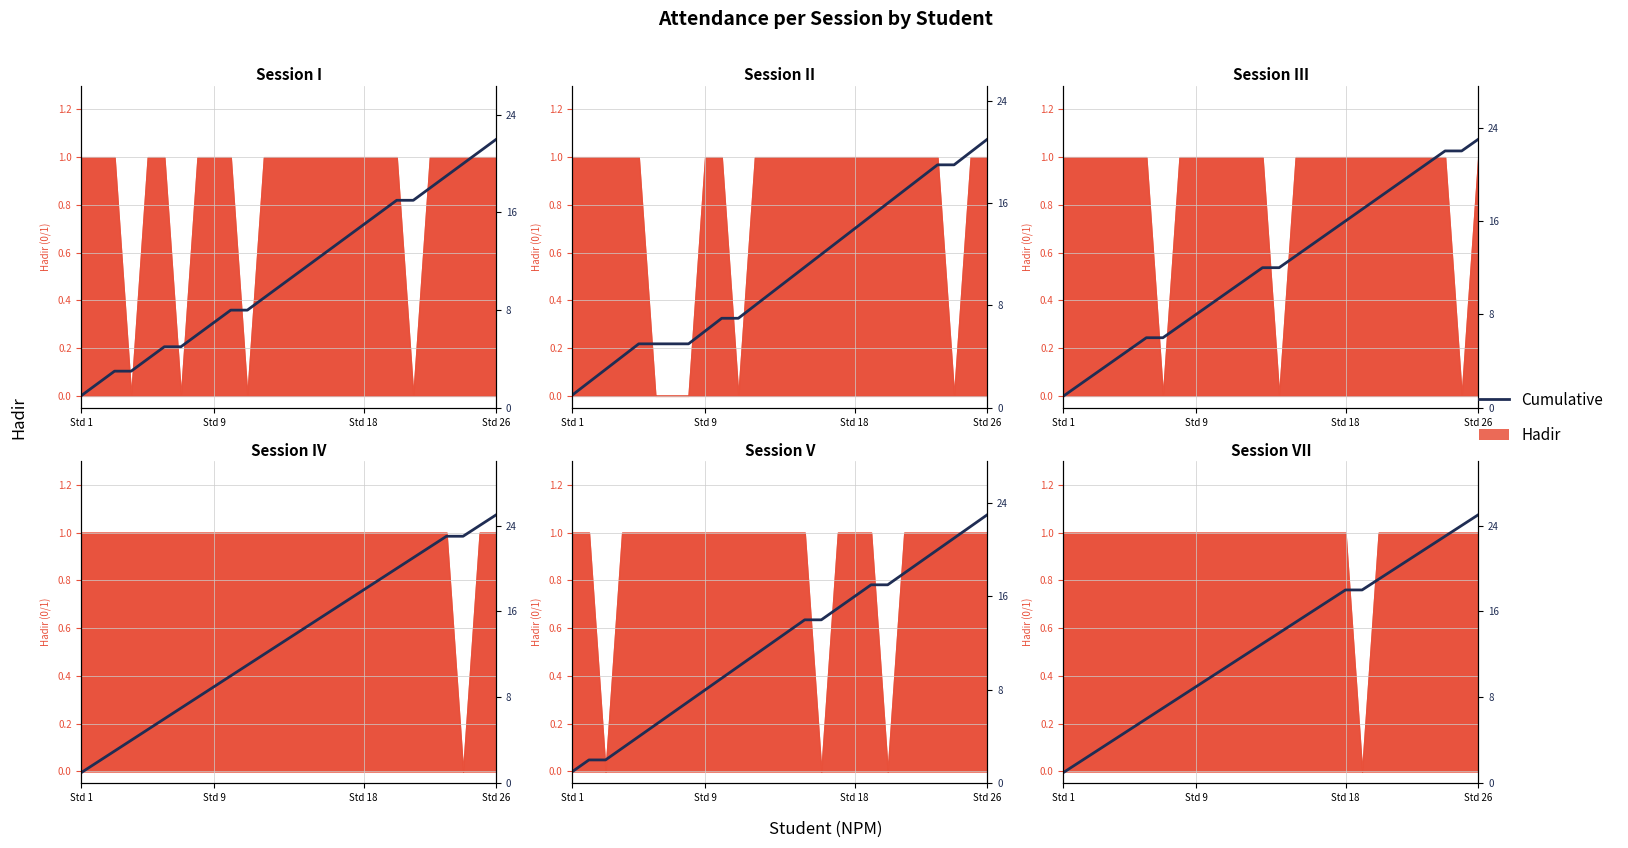

True or false: III cumul. and IV cumul. intersect in this chart.

False